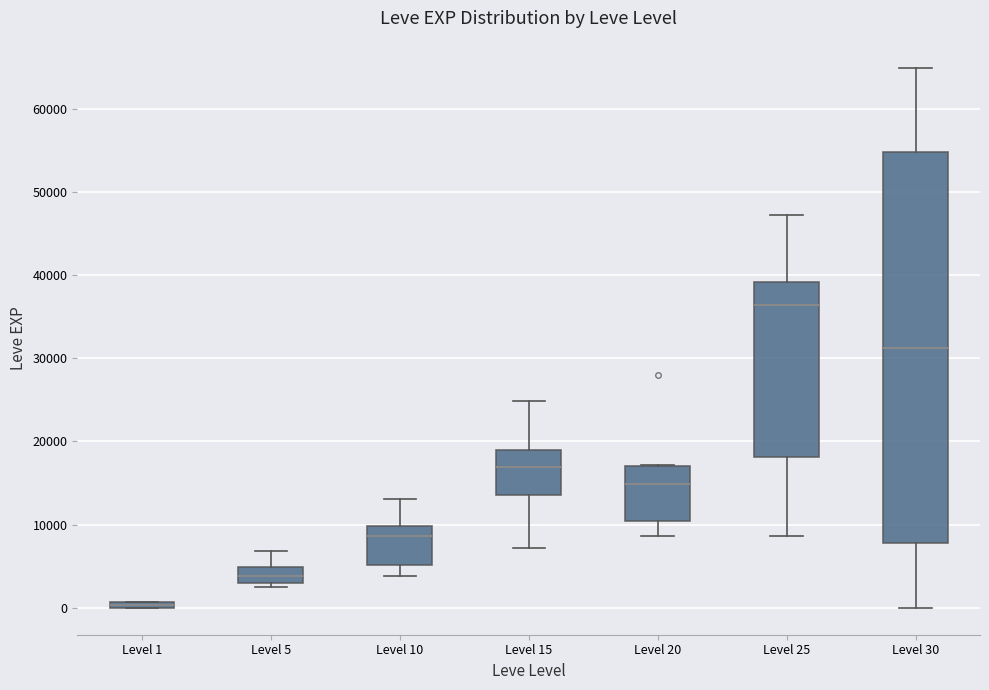

Comparing the boxes themselves (not the whiskers), which one is the tallest?

Level 30